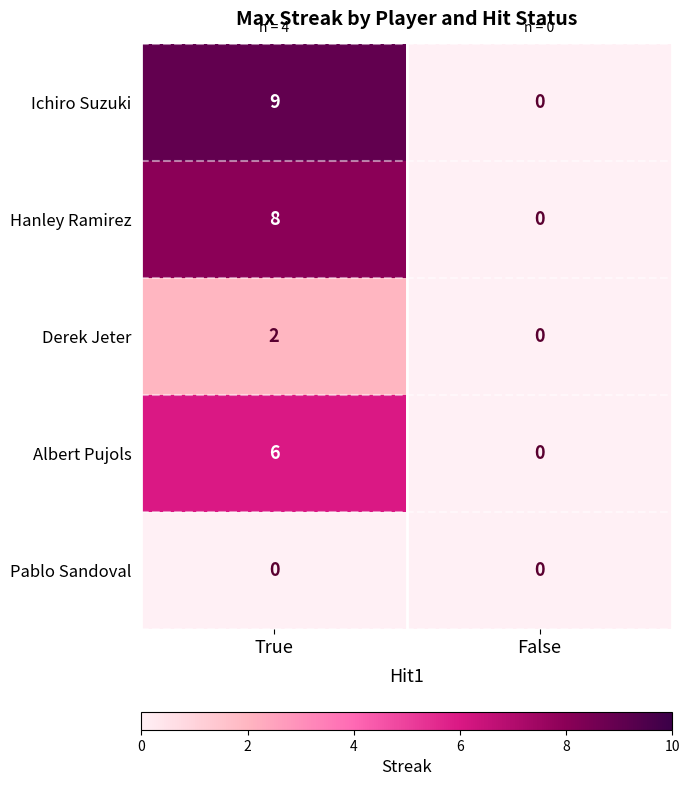

At how many categories does at least one series exceed 1?

1